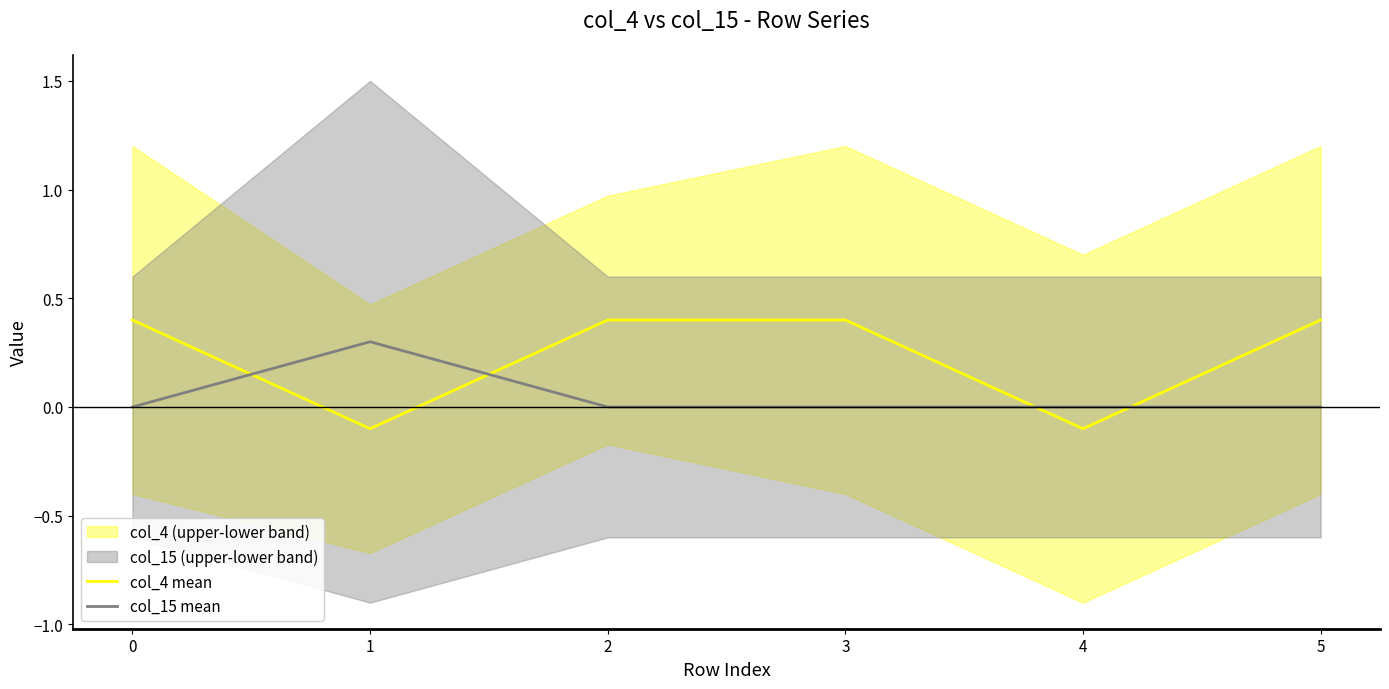

Is this an area chart (filled region under the line)?

No